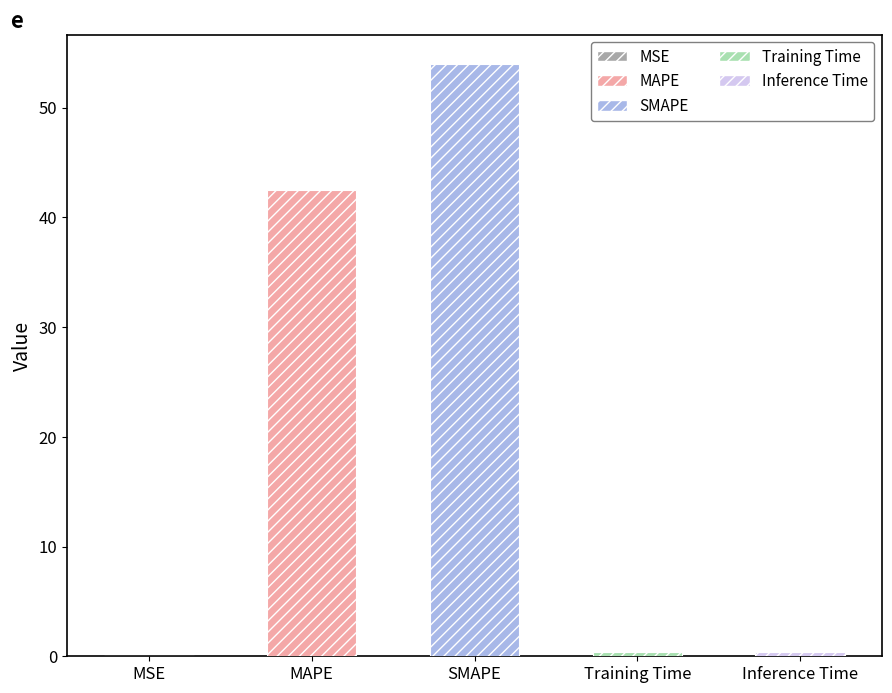

Rank the categories by value from highest to lowest.

SMAPE, MAPE, Inference Time, Training Time, MSE